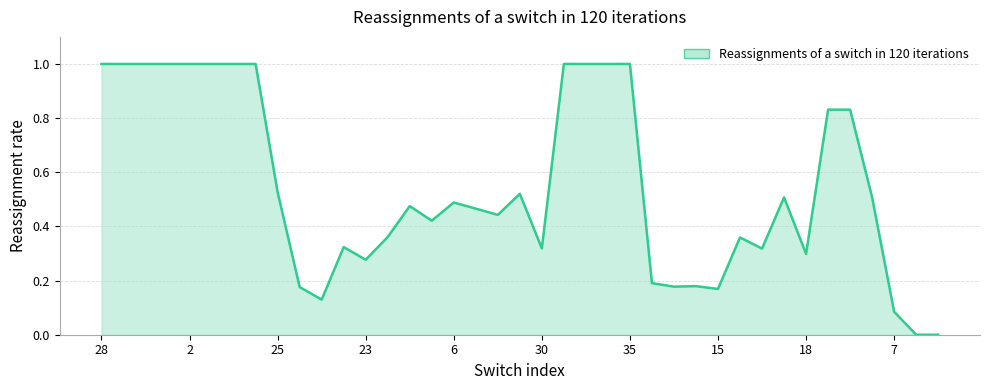

What is the difference between the maximum and minimum values?

1.0